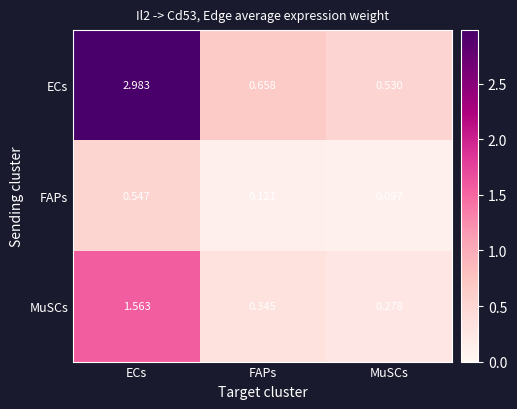

List the series in order of their overall mean, lowest first.

FAPs, MuSCs, ECs